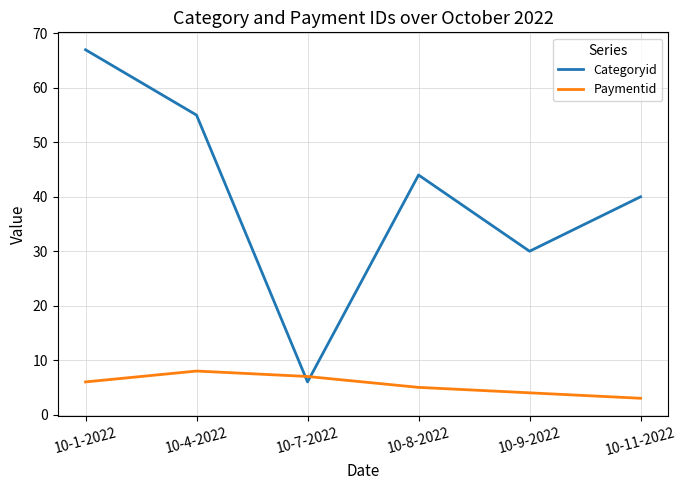

Where is the first local maximum for Paymentid?

10-4-2022